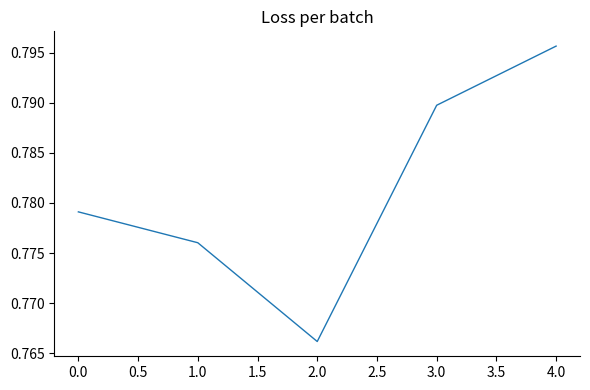

Does the chart have visible grid lines?

No